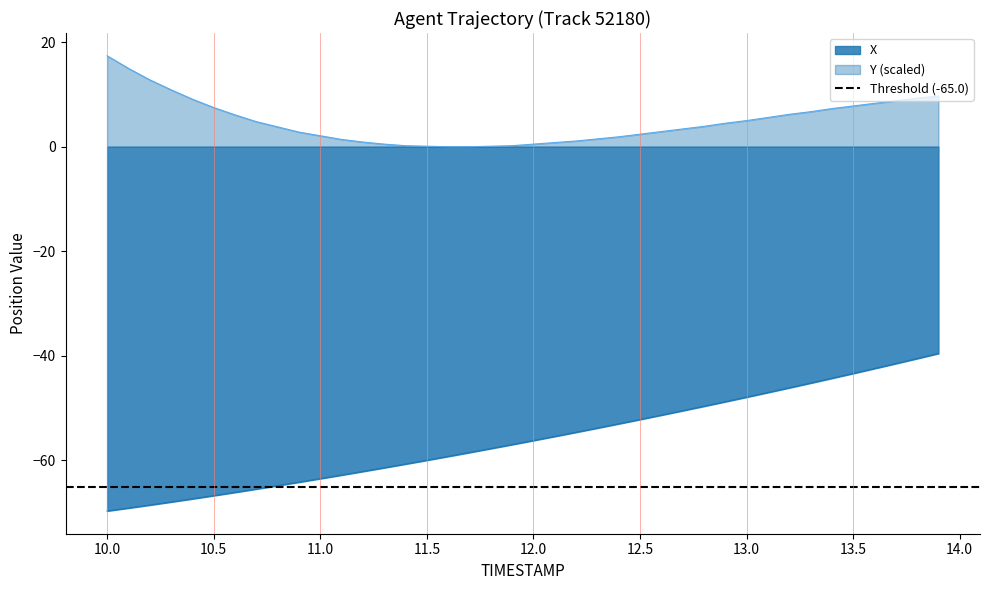

True or false: X and Y intersect in this chart.

False